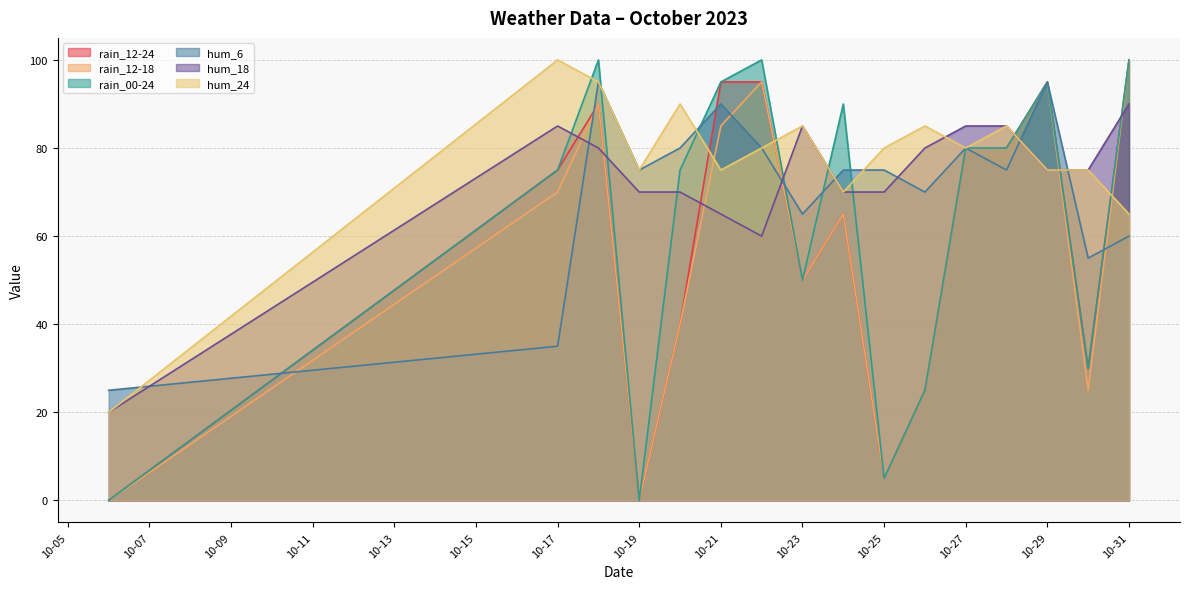

Rank the series by their maximum value, from lowest to highest.

hum_18, hum_6, rain_12-24, rain_12-18, rain_00-24, hum_24